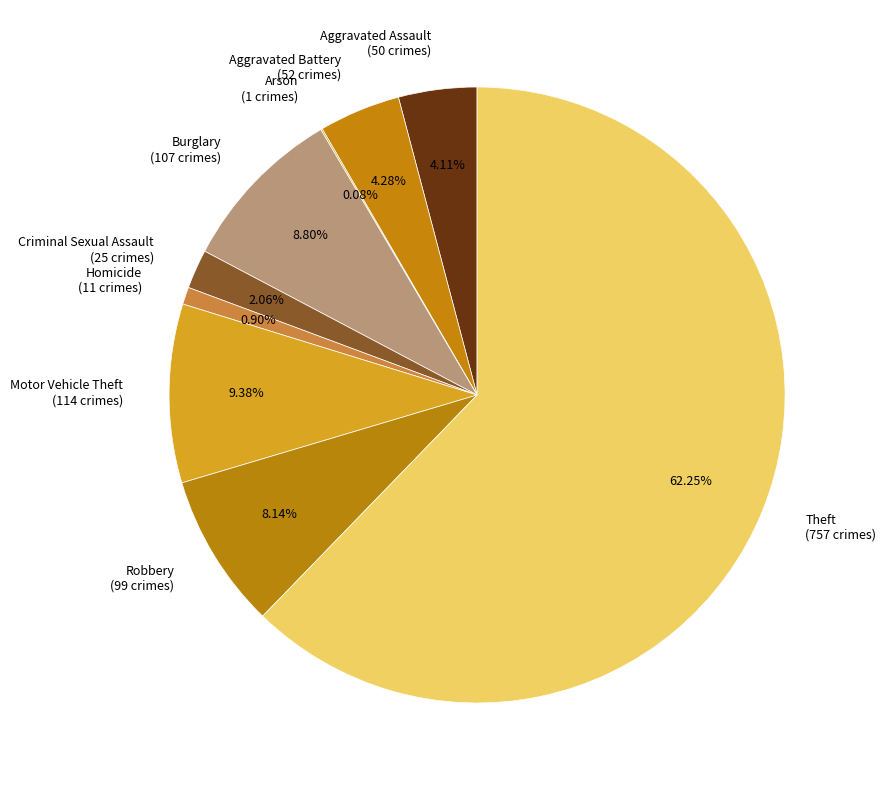

To the nearest percent, what is the difference between the largest and smallest slice percentages?

62%